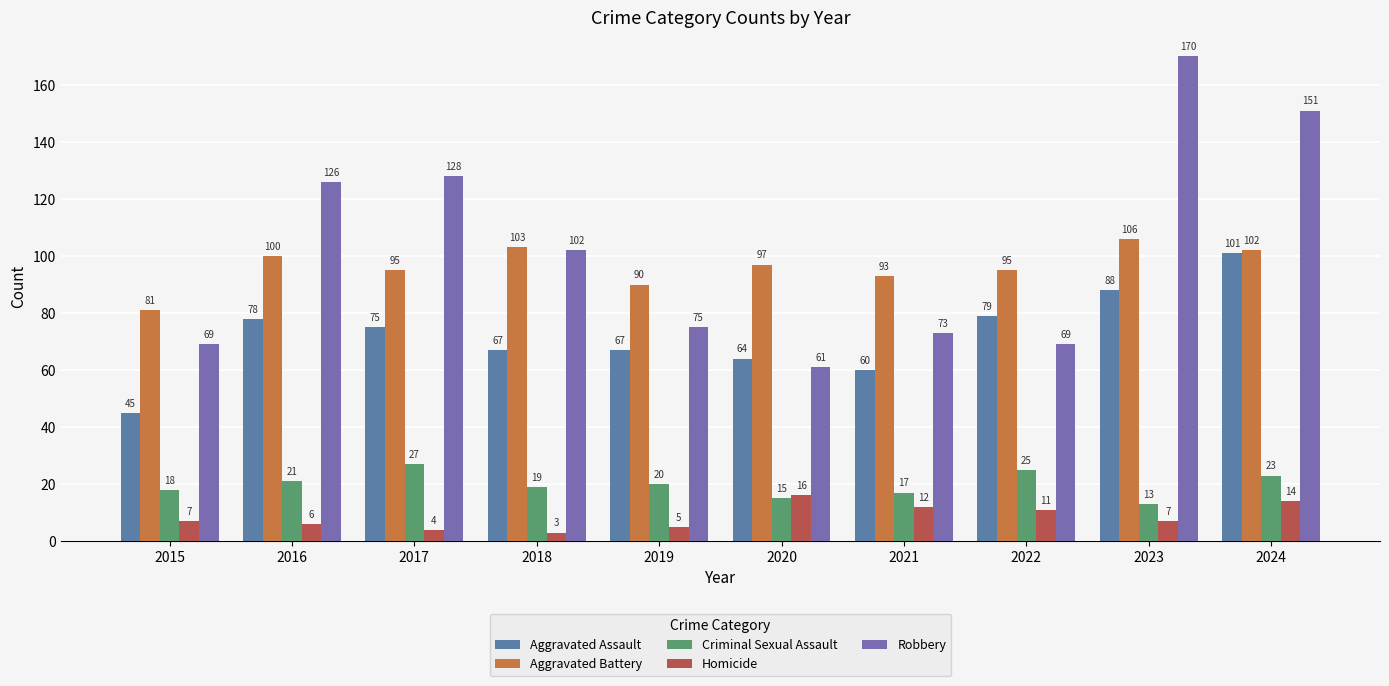

Which has a higher value, 2020 or 2022?

2022